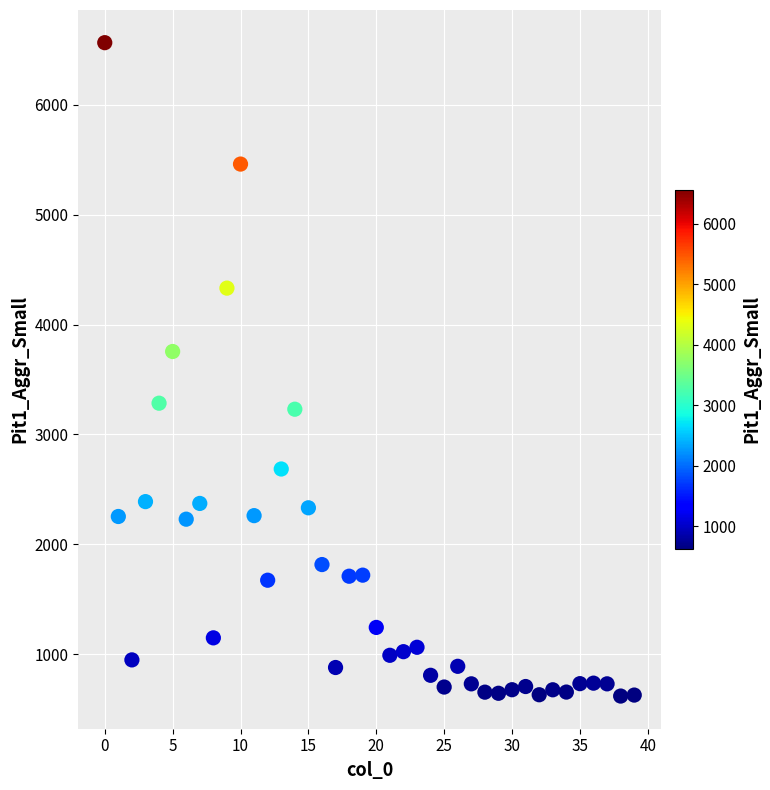

What Y value in the scatter plot is closest to 3592?

3754.6